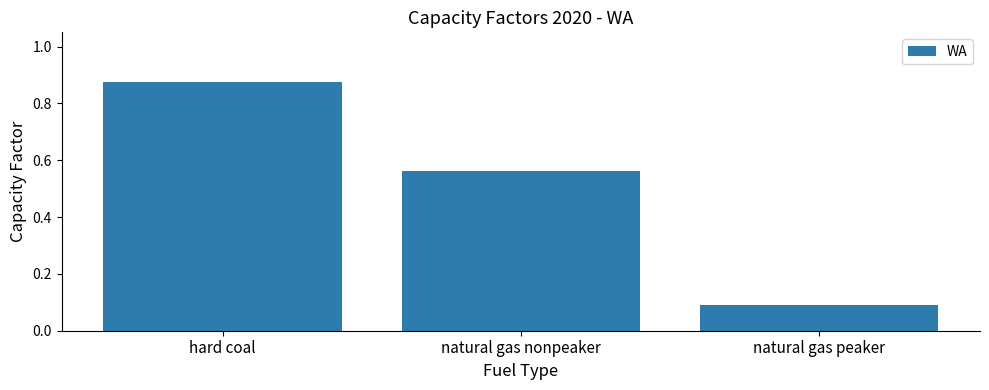

What is the change in value from natural gas nonpeaker to natural gas peaker?

-0.5